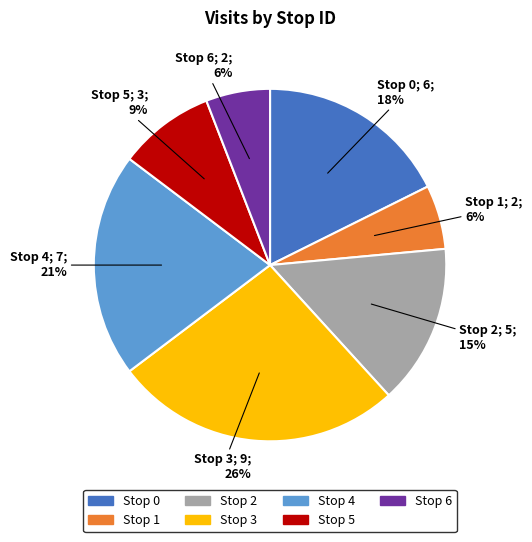

To the nearest percent, what is the combined percentage of Stop 6 and Stop 2?

21%